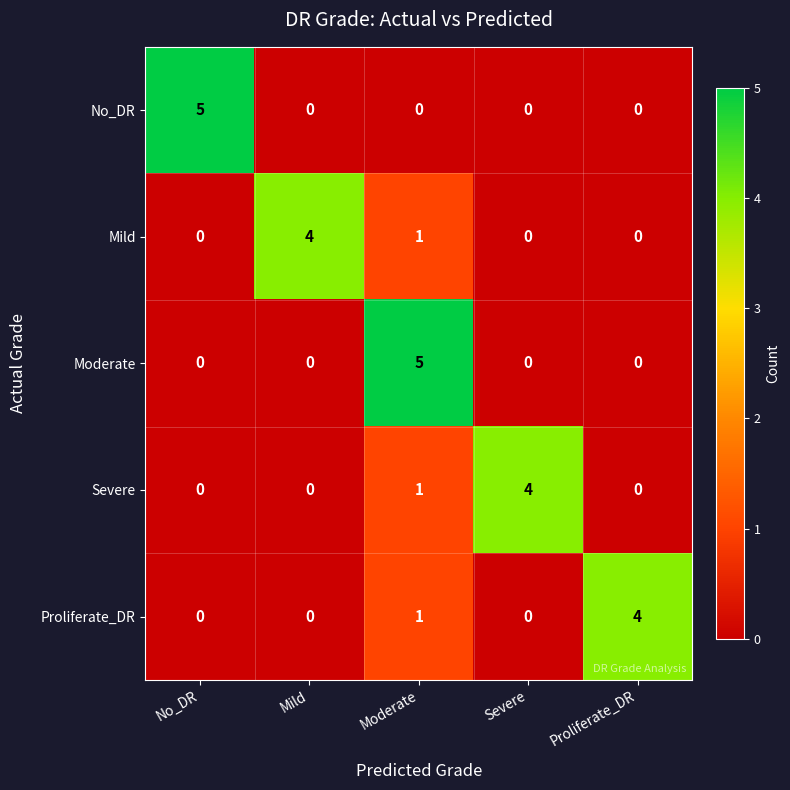

What is the difference between the highest and lowest values at Severe?

4